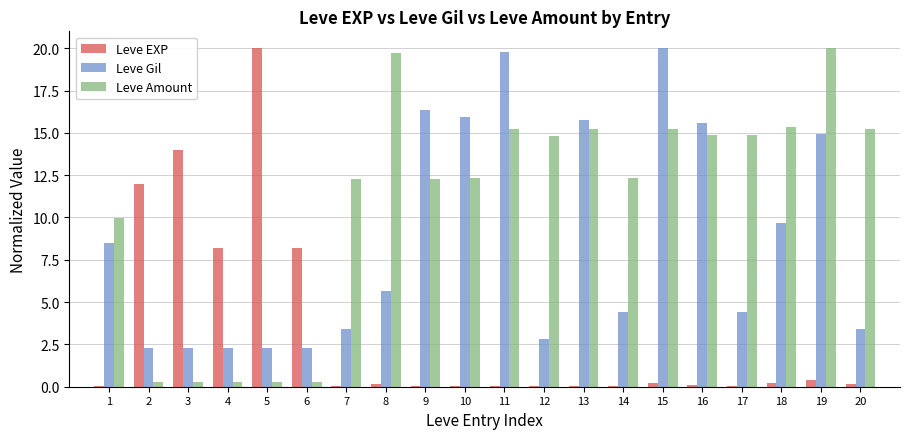

Which series has the largest total across all categories?

Leve Amount